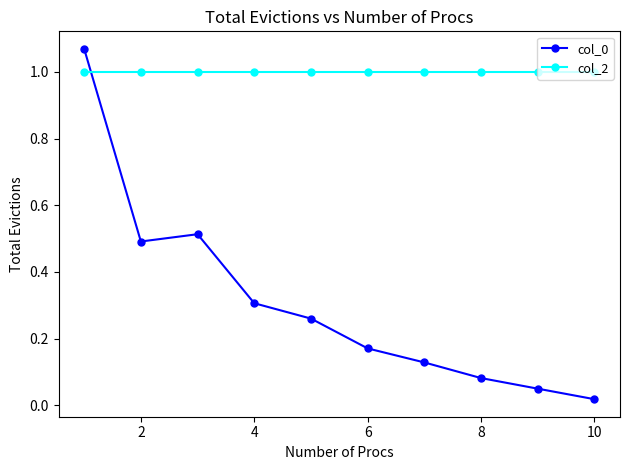

How many intersections are there between col_2 and col_0?

1